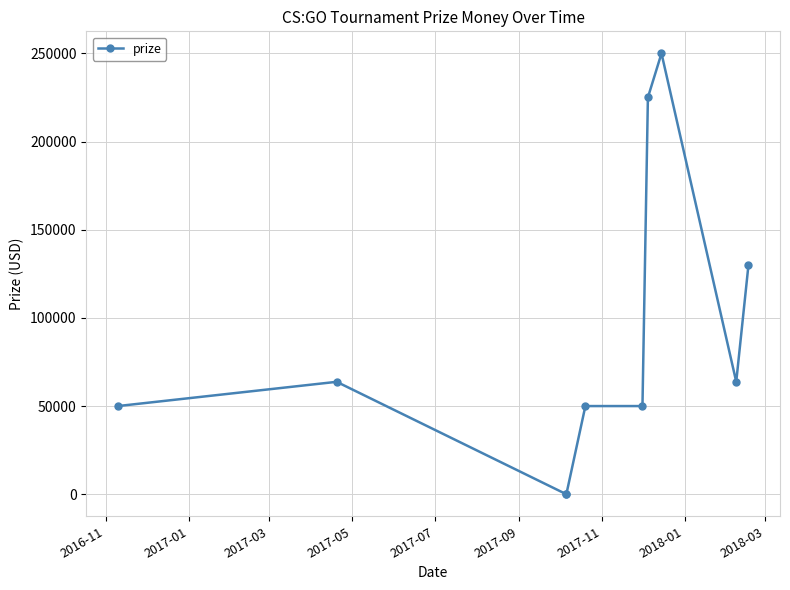

How many lines are shown in the chart?

1